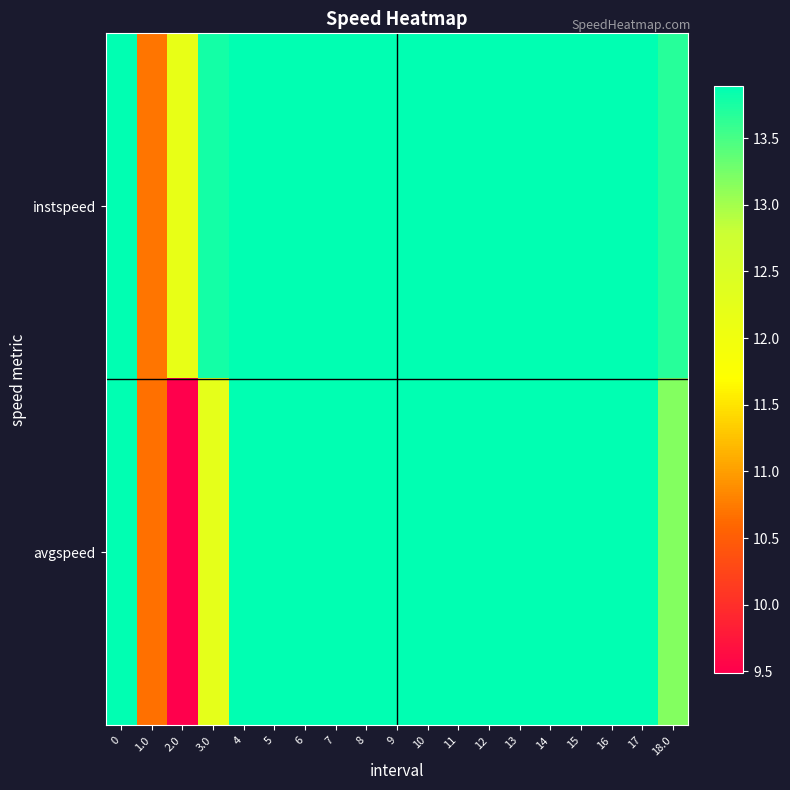

Which series has the largest total across all categories?

instspeed